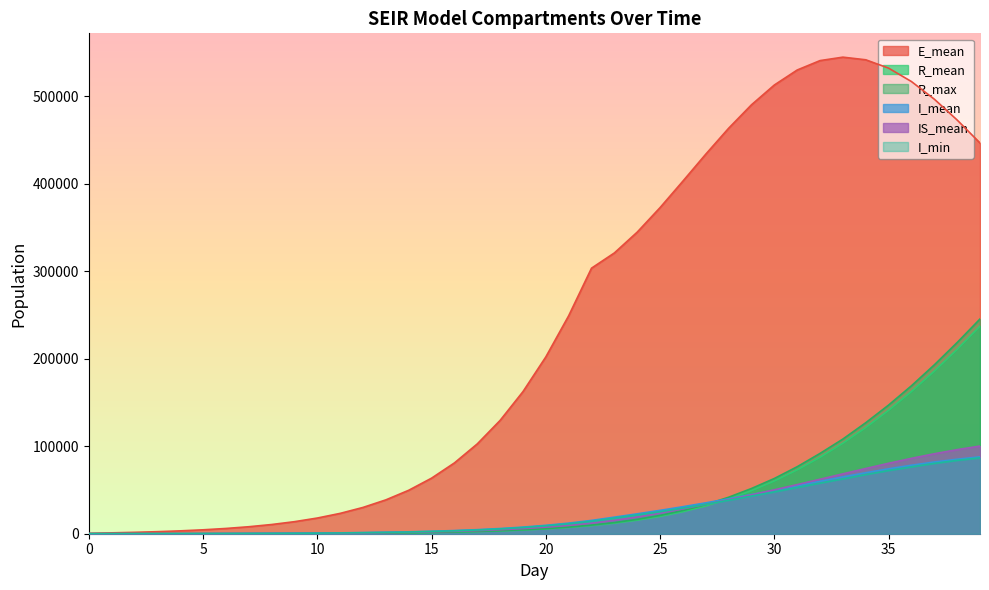

True or false: IS_mean and I_mean cross at least once.

True